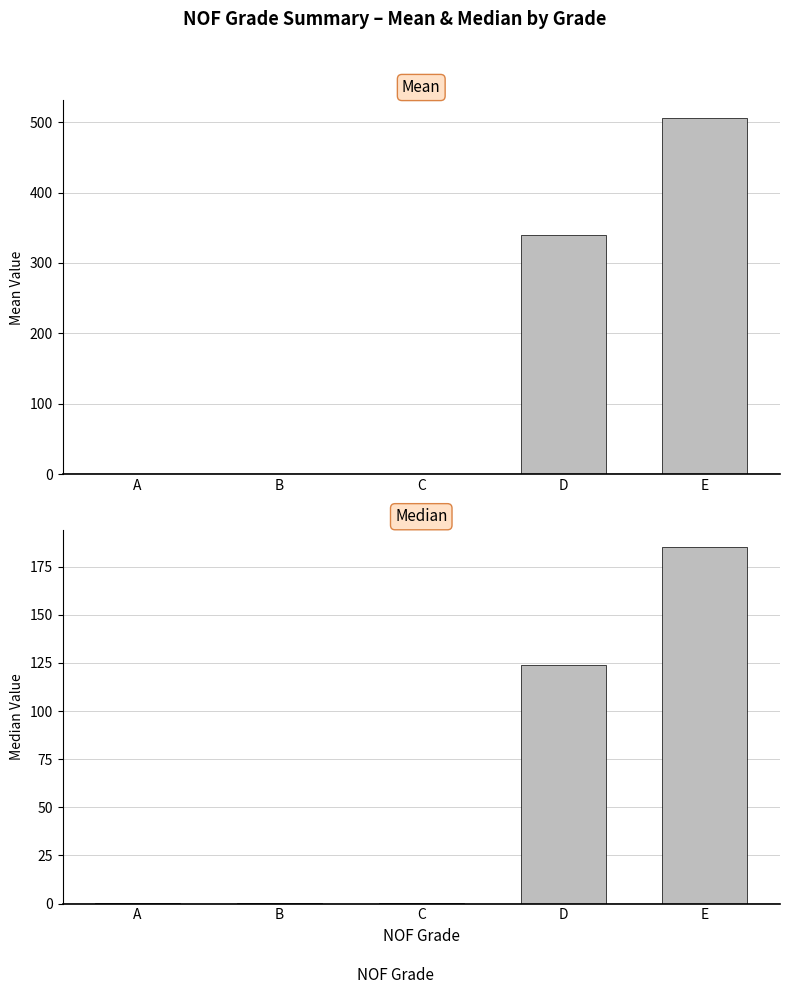

Which series has the largest total across all categories?

Mean